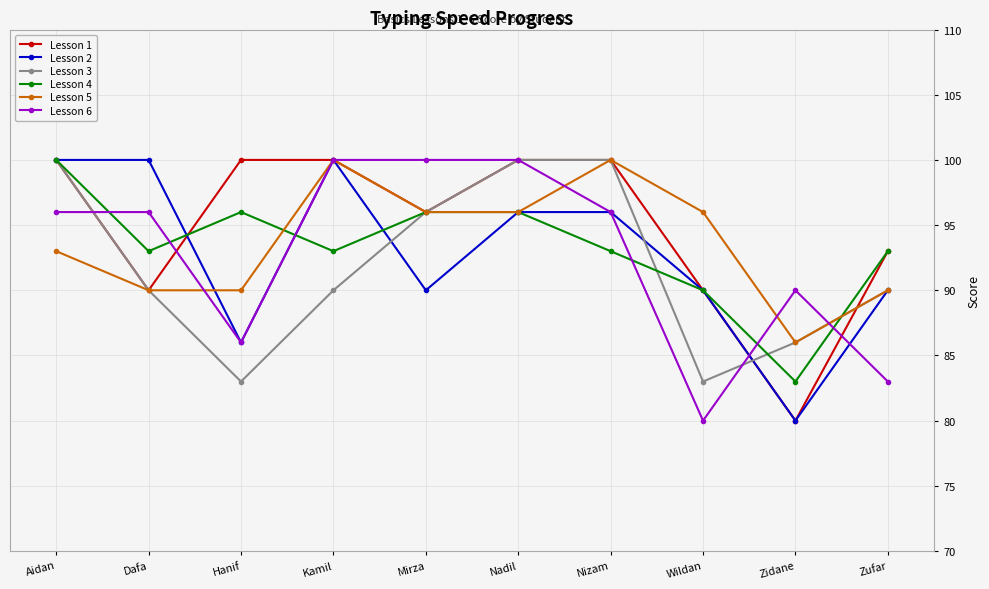

At how many categories does at least one series exceed 98?

7